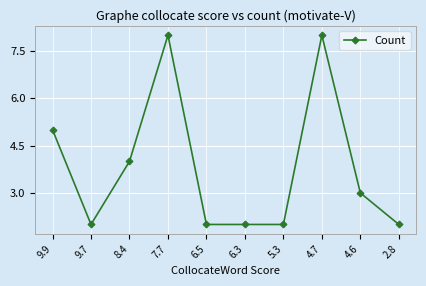

Where is the first local maximum?

7.7